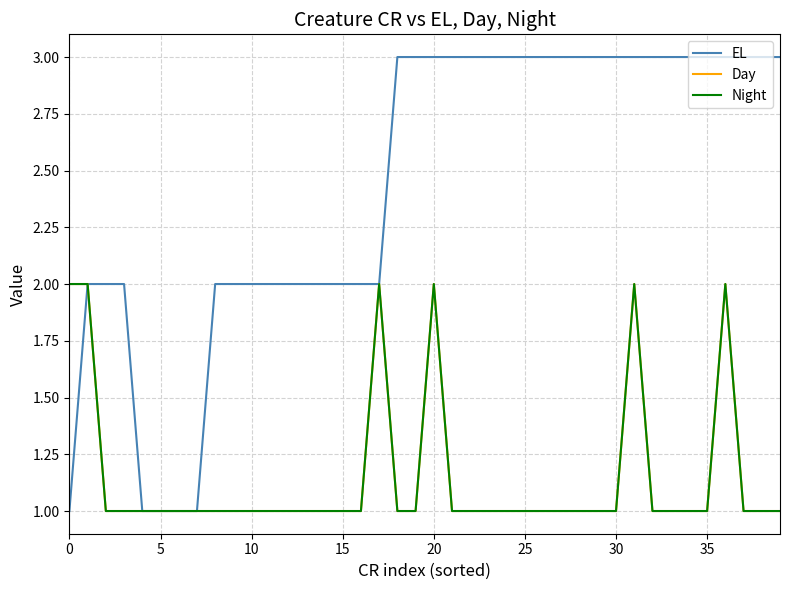

At which label does Day reach its minimum?

10